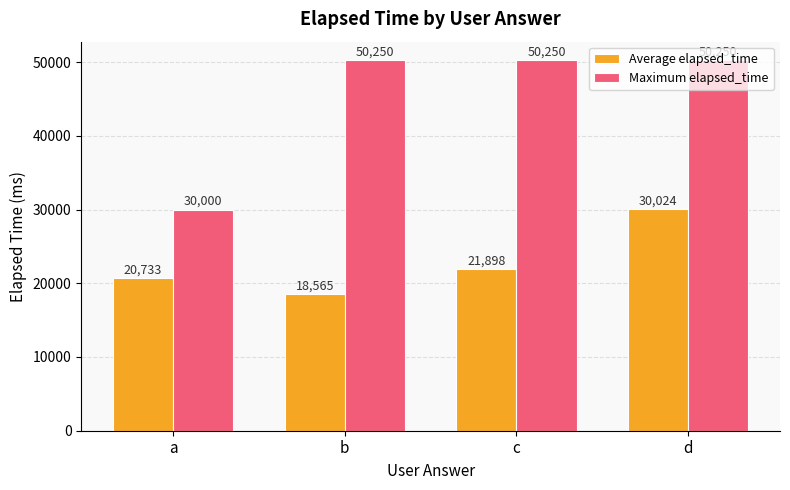

Reading left to right, transcribe all the data shown in this chart.

Average elapsed_time: 20733	18565	21898	30024
Maximum elapsed_time: 30000	50250	50250	50250